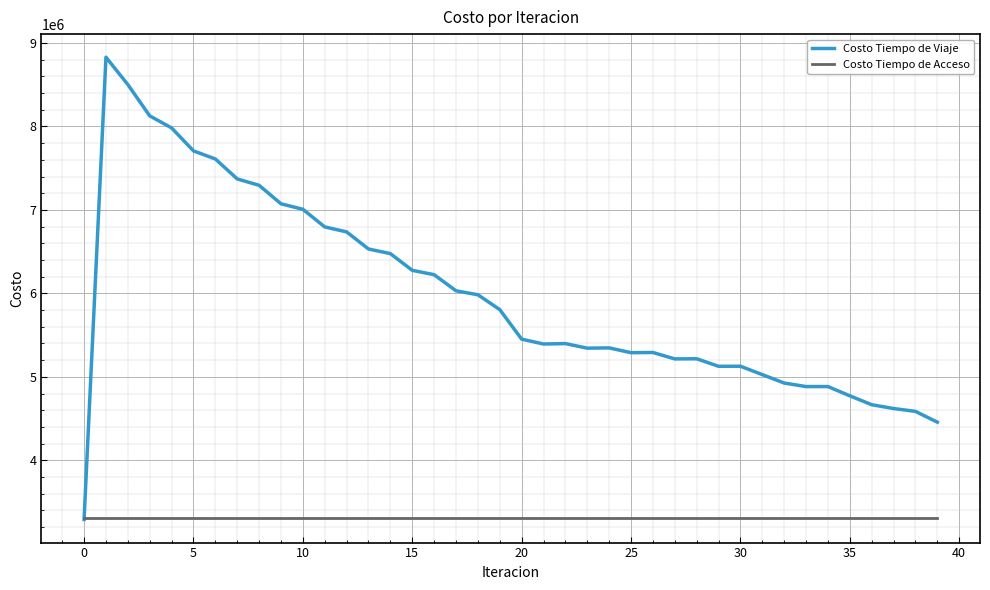

What is the greatest value displayed?

8828729.9